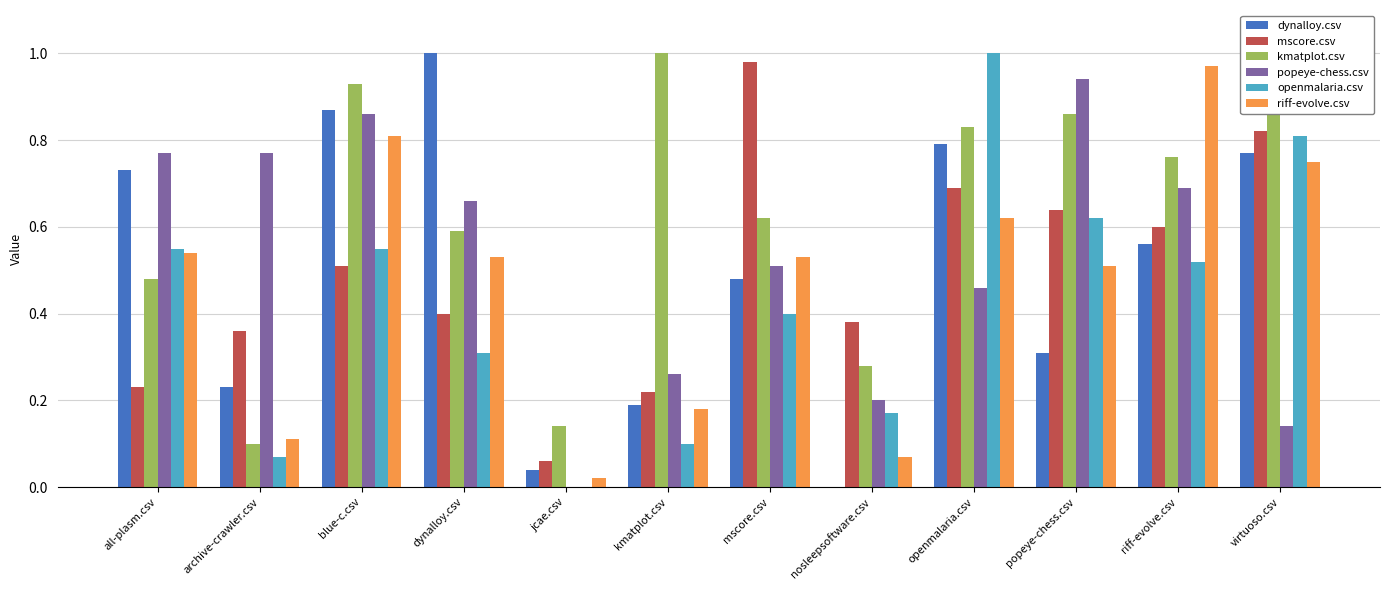

The riff-evolve.csv series shows 0.5 at dynalloy.csv. True or false?

True